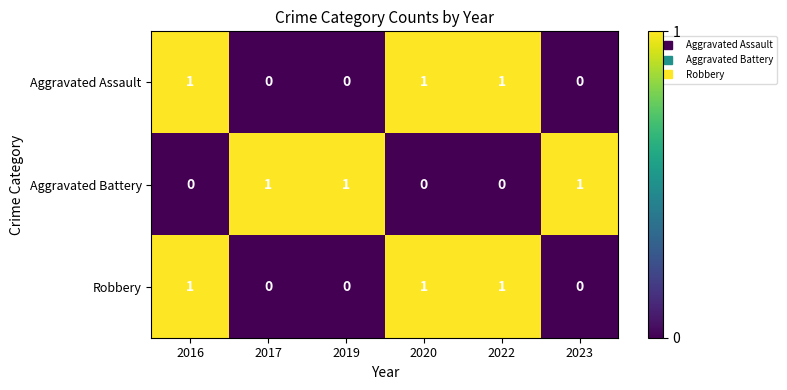

What is the sum of all Robbery values?

3